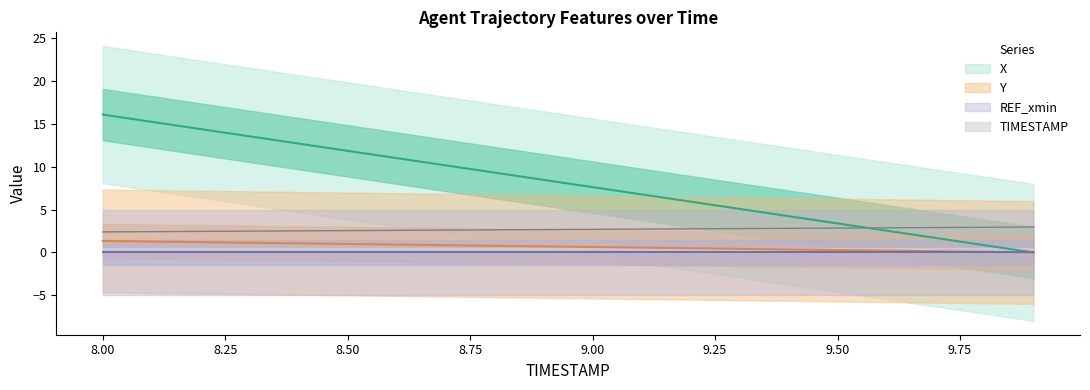

Where does the X series first go above 8?

8.0